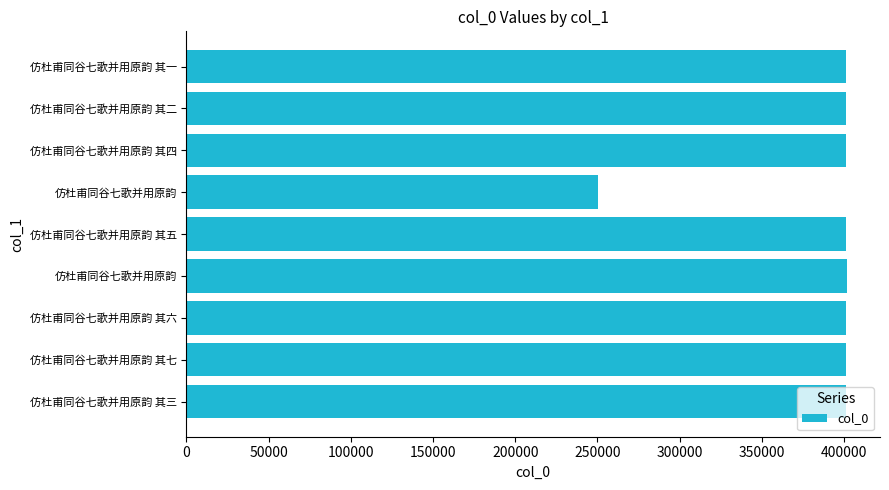

What is the difference between the maximum and second lowest values?

474